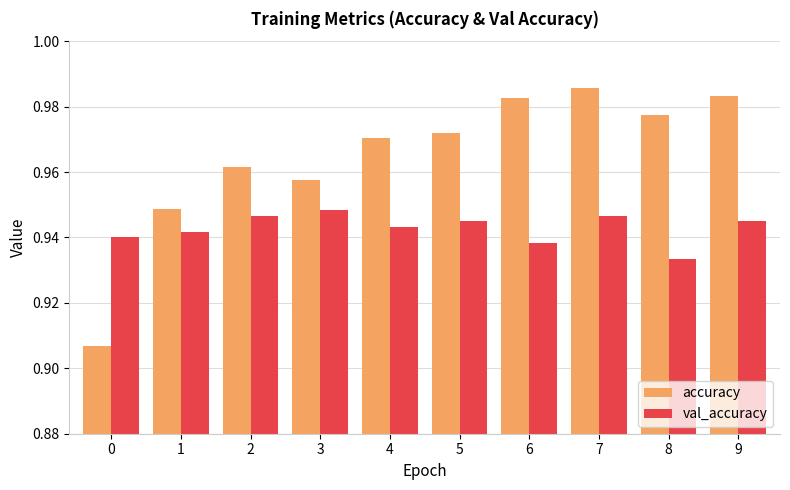

Rank the series at 0 from lowest to highest value.

accuracy, val_accuracy